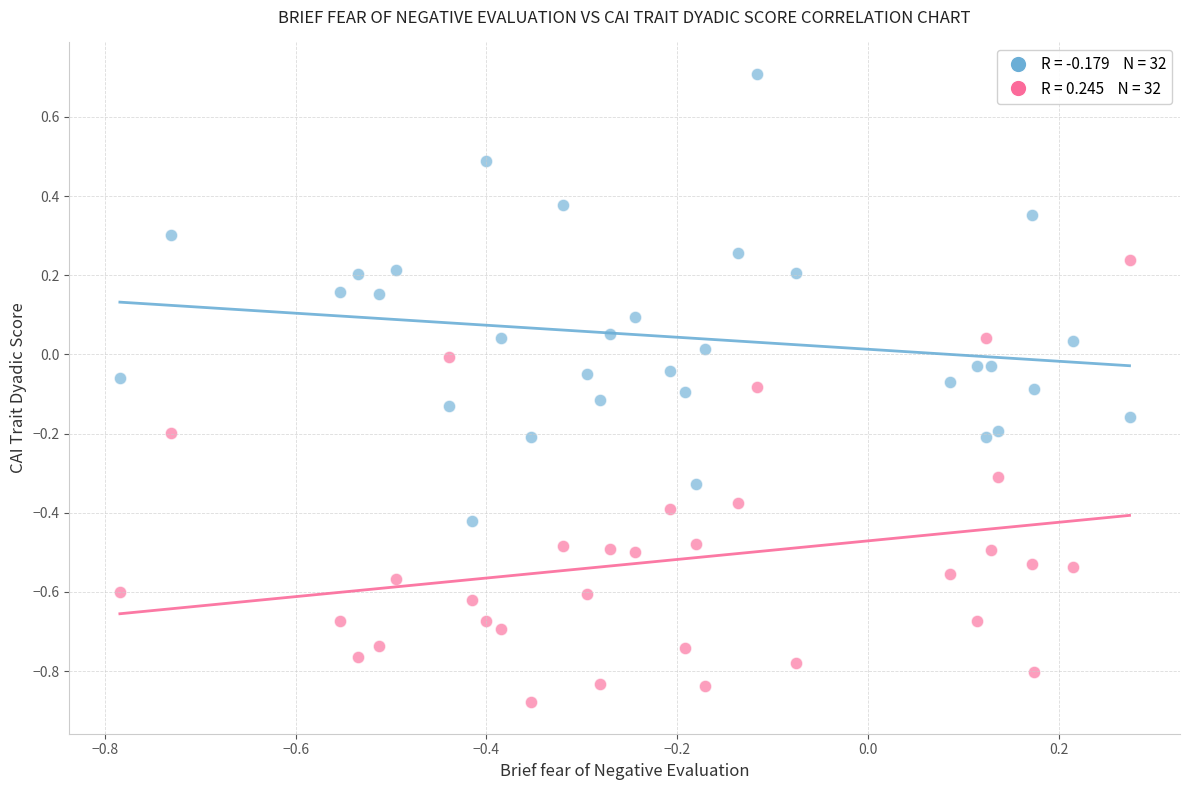

Across all data points, what is the range of Y values (max minus min)?

1.6